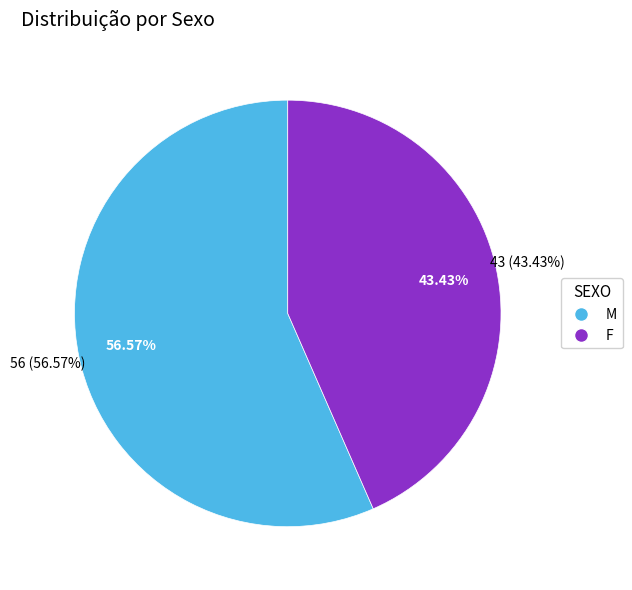

Count the number of slices in the pie.

2